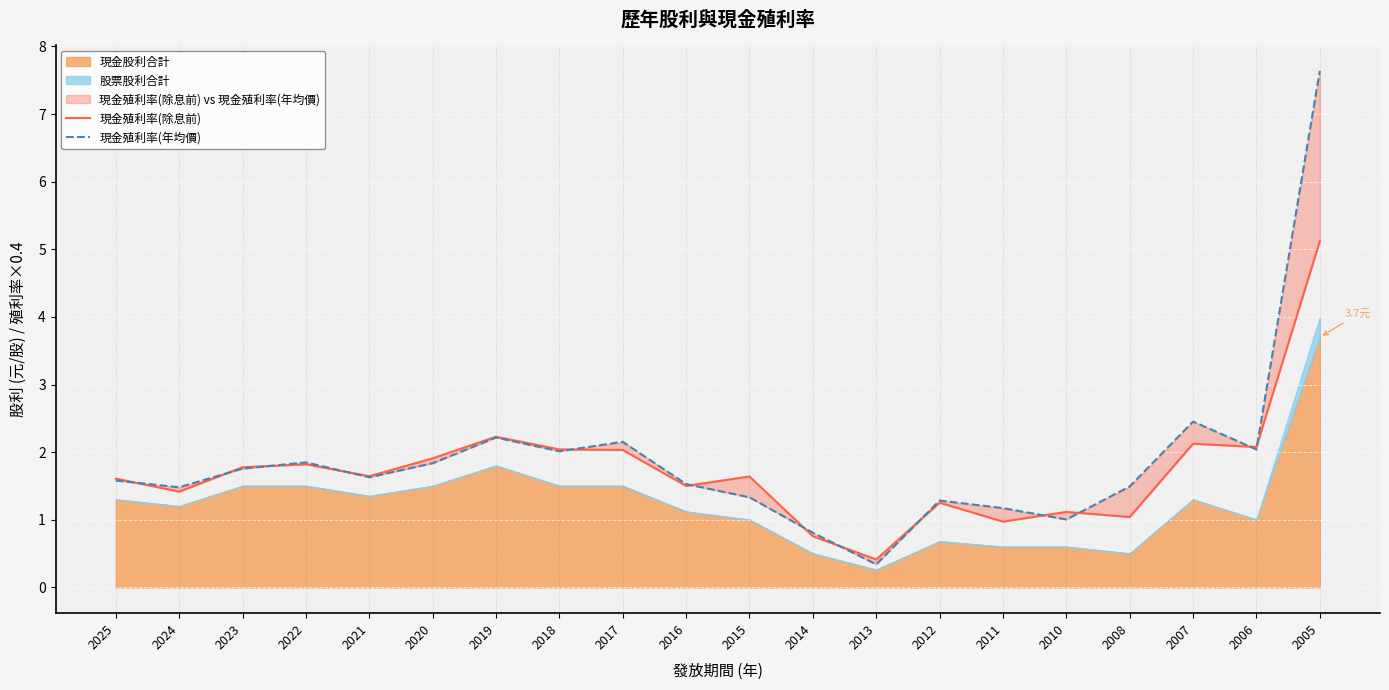

List the series in order of their overall mean, lowest first.

現金殖利率(除息前), 現金殖利率(年均價)